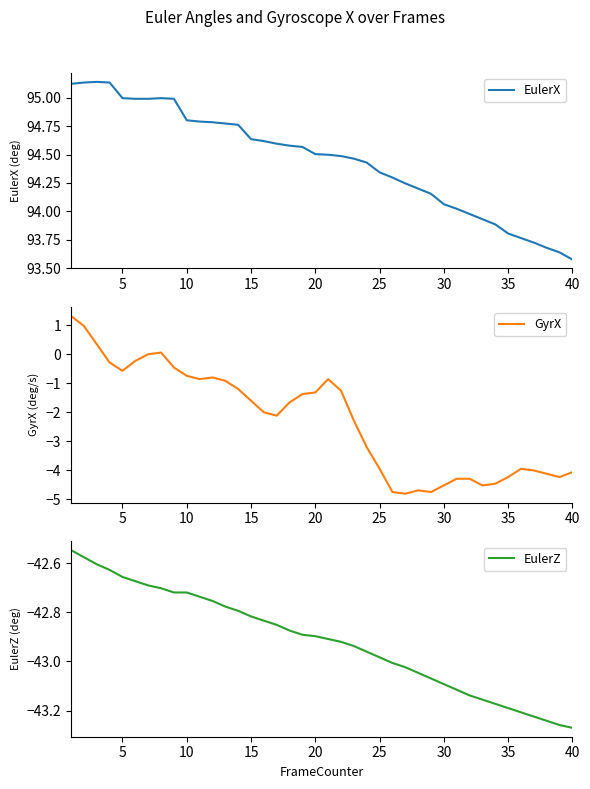

The value of GyrX at 5 is -0.2. True or false?

False